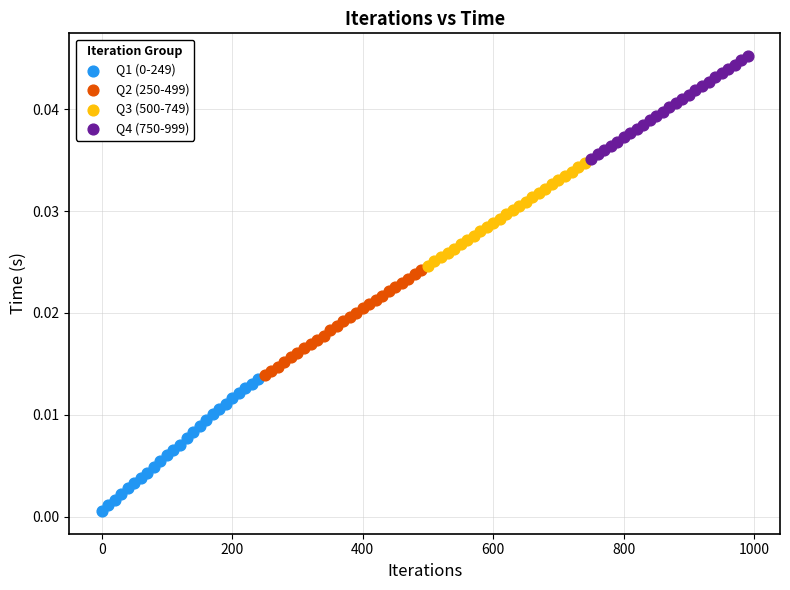

Which series reaches the maximum Y coordinate?

Q4 (750-999)